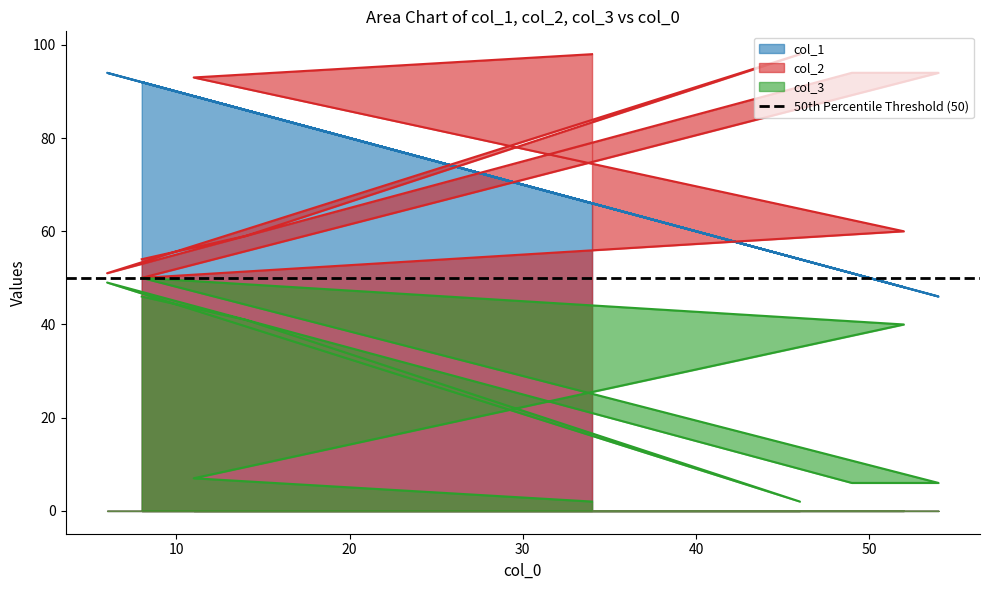

At which label does col_3 reach its peak?

8